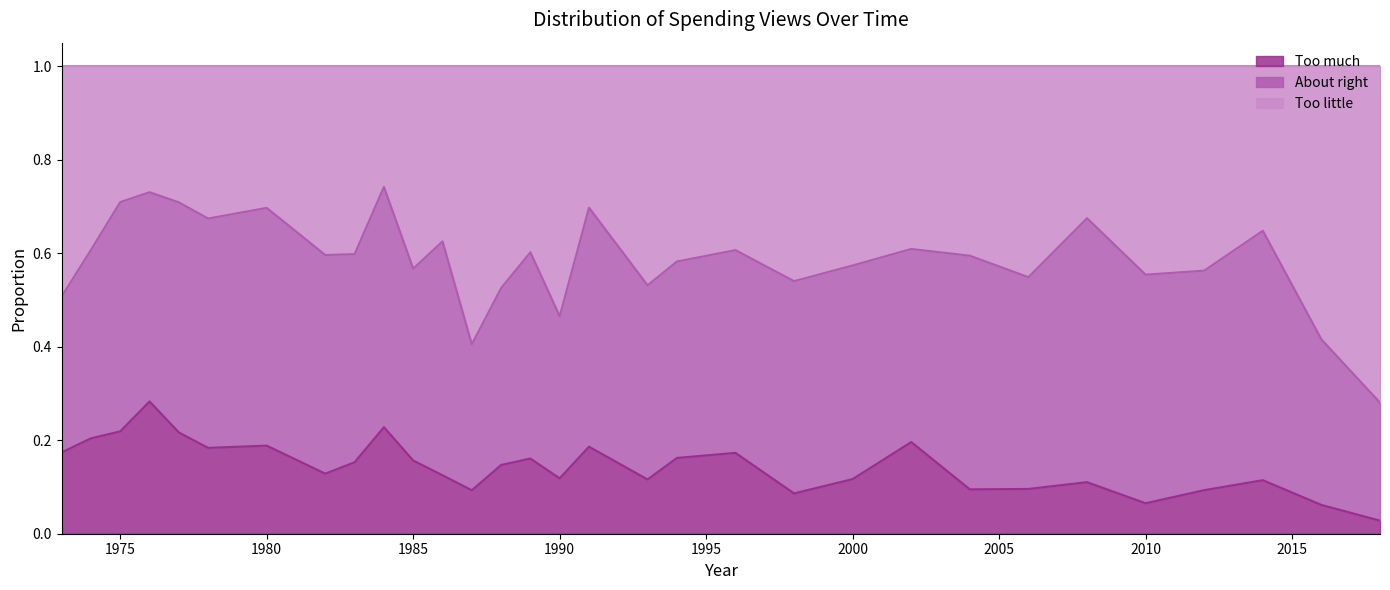

Which has a higher value, 2014 or 1973?

1973